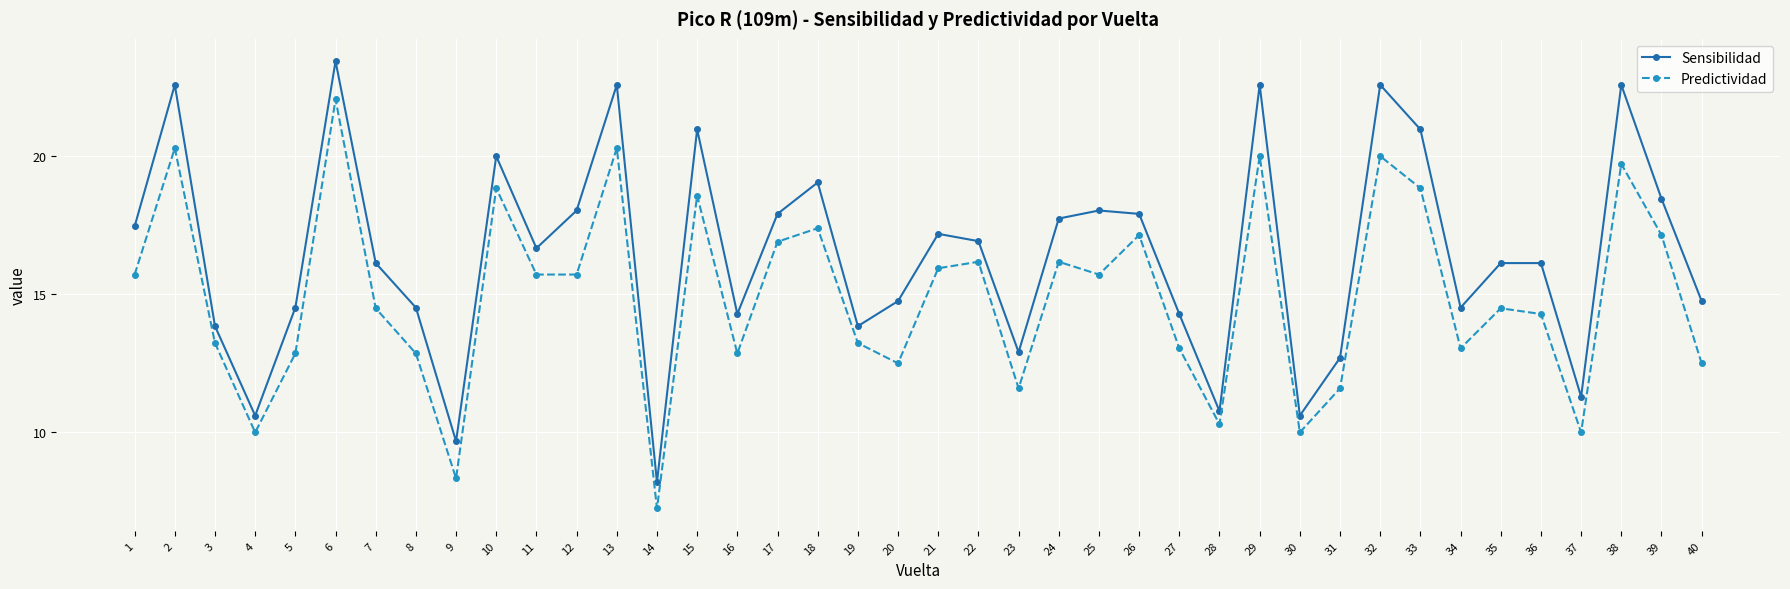

Reading left to right, transcribe all the data shown in this chart.

Sensibilidad: 1=17.5	2=22.6	3=13.8	4=10.6	5=14.5	6=23.4	7=16.1	8=14.5	9=9.7	10=20.0	11=16.7	12=18.0	13=22.6	14=8.2	15=21.0	16=14.3	17=17.9	18=19.0	19=13.8	20=14.8	21=17.2	22=16.9	23=12.9	24=17.7	25=18.0	26=17.9	27=14.3	28=10.8	29=22.6	30=10.6	31=12.7	32=22.6	33=21.0	34=14.5	35=16.1	36=16.1	37=11.3	38=22.6	39=18.5	40=14.8
Predictividad: 1=15.7	2=20.3	3=13.2	4=10.0	5=12.9	6=22.1	7=14.5	8=12.9	9=8.3	10=18.8	11=15.7	12=15.7	13=20.3	14=7.2	15=18.6	16=12.9	17=16.9	18=17.4	19=13.2	20=12.5	21=15.9	22=16.2	23=11.6	24=16.2	25=15.7	26=17.1	27=13.0	28=10.3	29=20.0	30=10.0	31=11.6	32=20.0	33=18.8	34=13.0	35=14.5	36=14.3	37=10.0	38=19.7	39=17.1	40=12.5